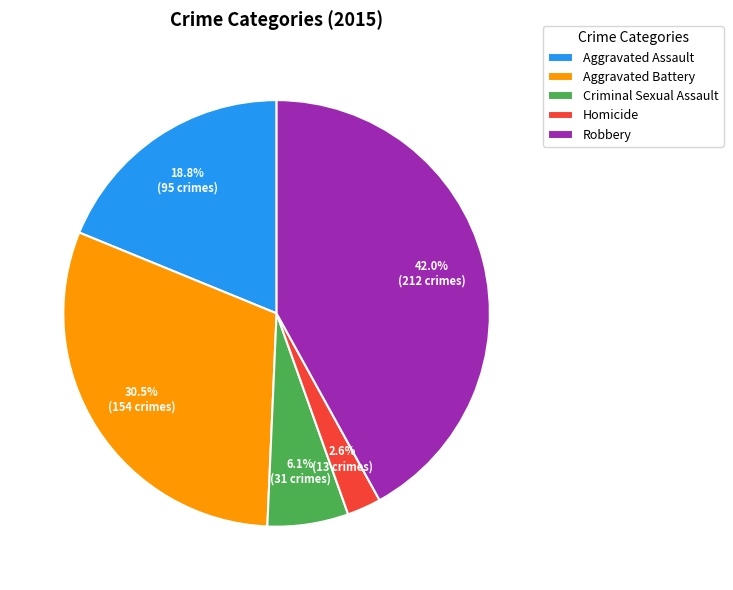

What percentage is NOT represented by Aggravated Assault?

81.2%